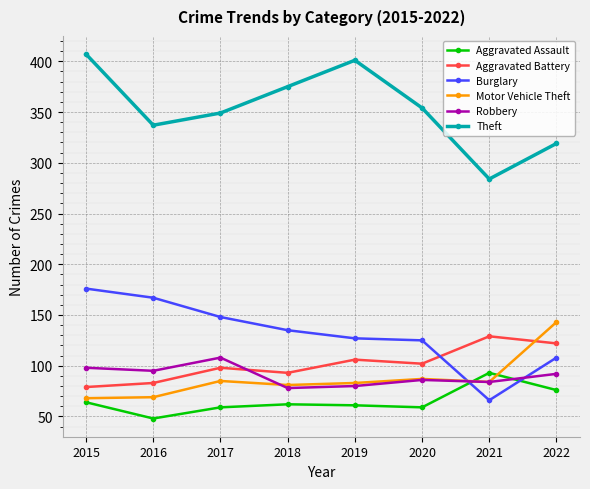

What are all the series names shown in the legend?

Aggravated Assault, Aggravated Battery, Burglary, Motor Vehicle Theft, Robbery, Theft